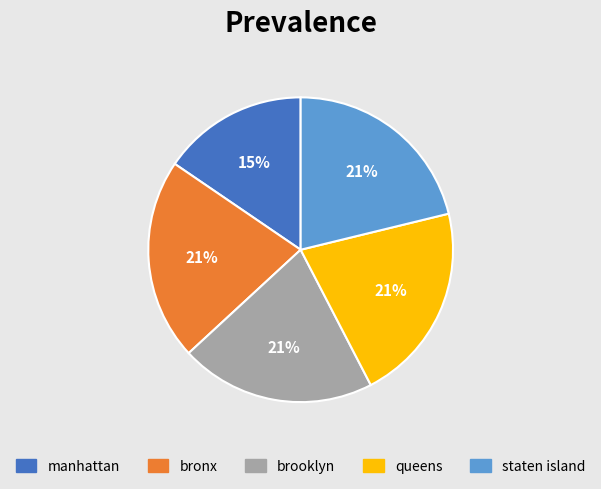

To the nearest percent, what portion does staten island represent?

21%